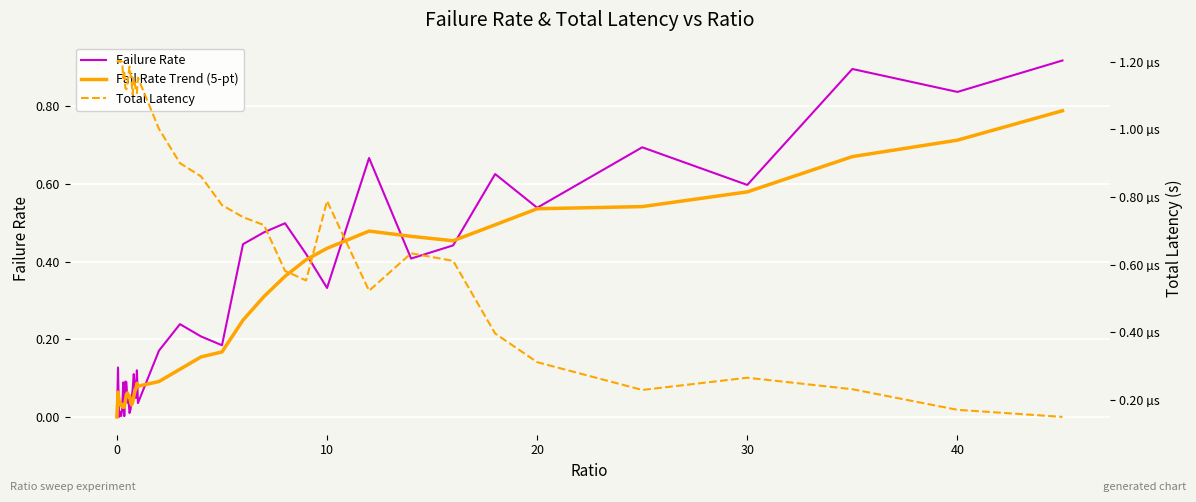

What is the difference between the maximum and second lowest values in the Failure Rate series?

0.9